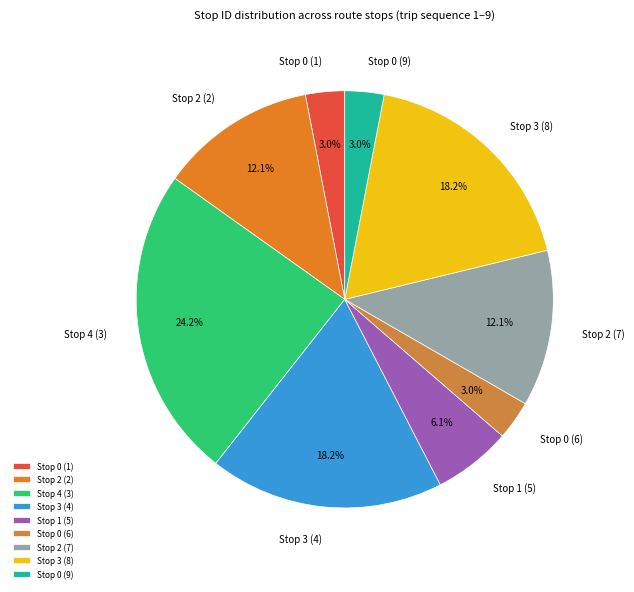

What is the total percentage of Stop 2 (7) and Stop 1 (5)?

18.2%